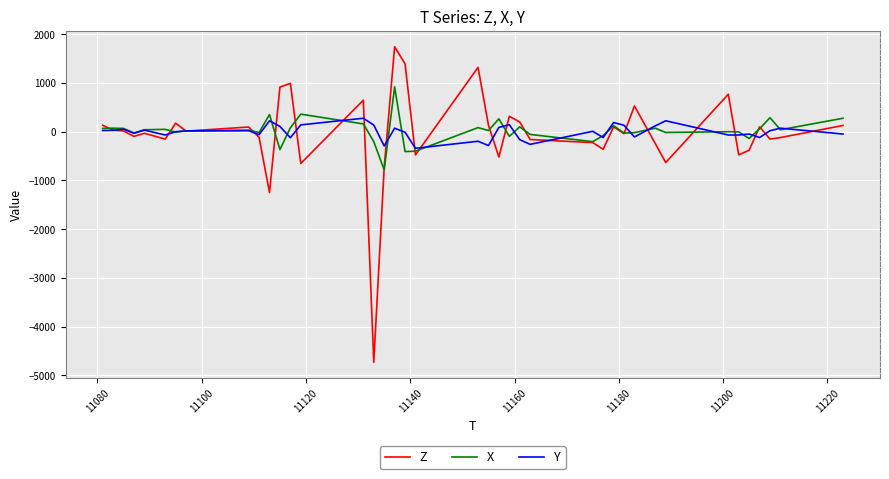

What is the maximum value shown in the chart?

1744